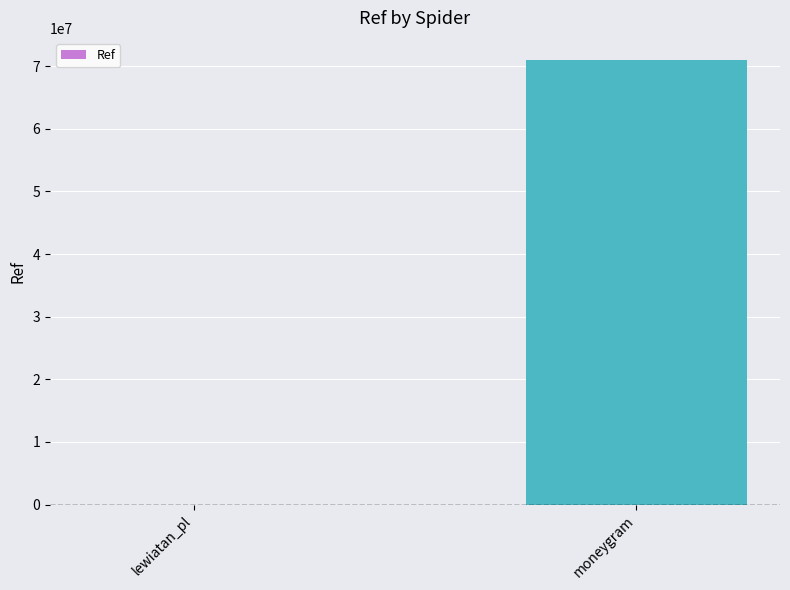

Reading right to left, extract all data points from this chart.

70978065	2540